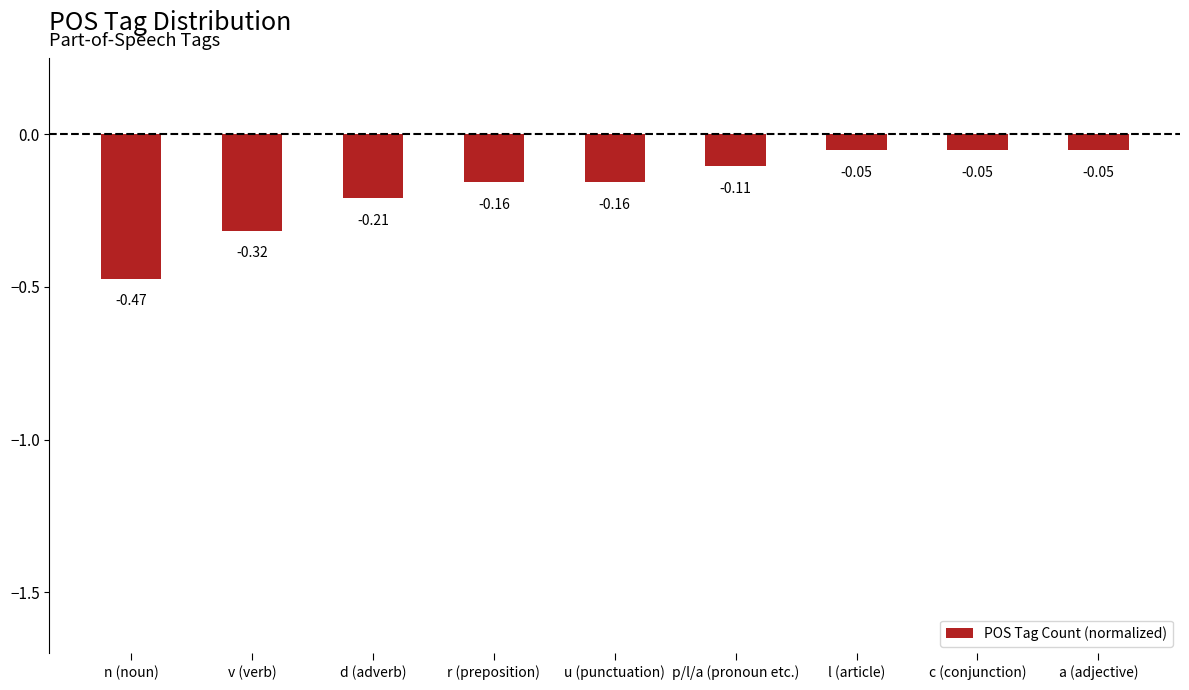

What is the label of the 6th bar from the left?

p/l/a (pronoun etc.)